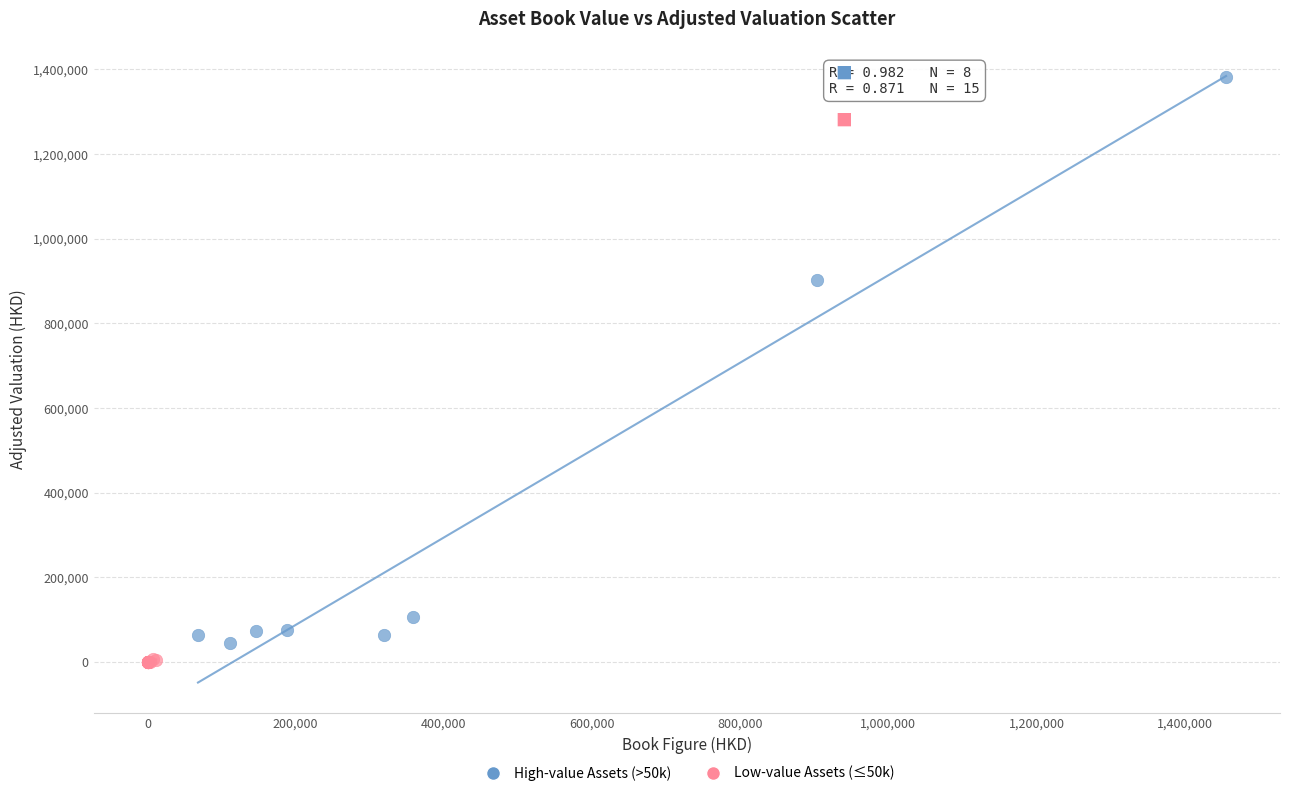

Which series reaches the maximum Y coordinate?

High-value Assets (>50k)